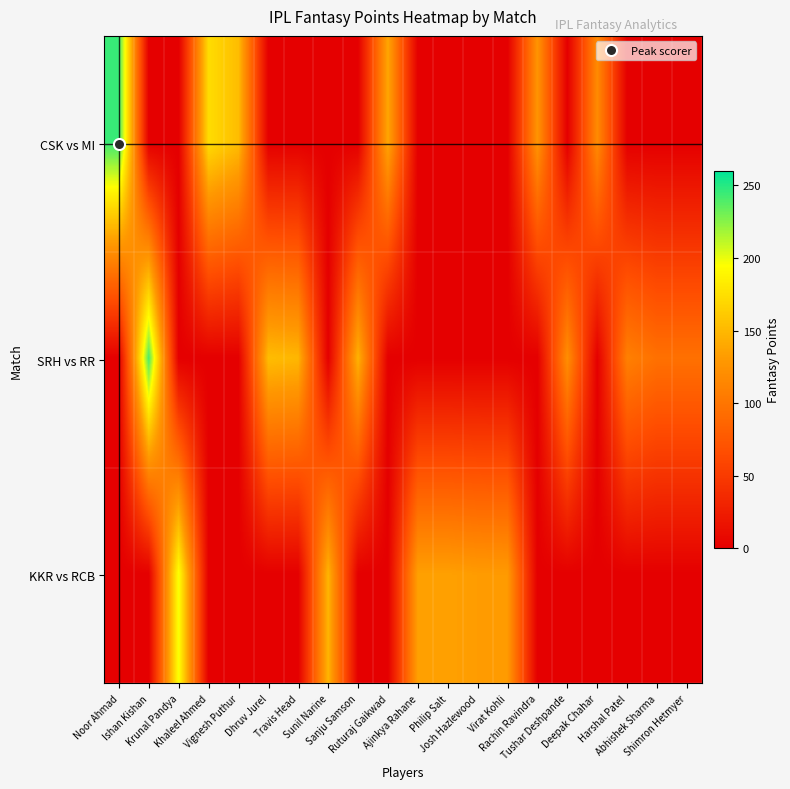

Which category has the highest value across all series?

Noor Ahmad